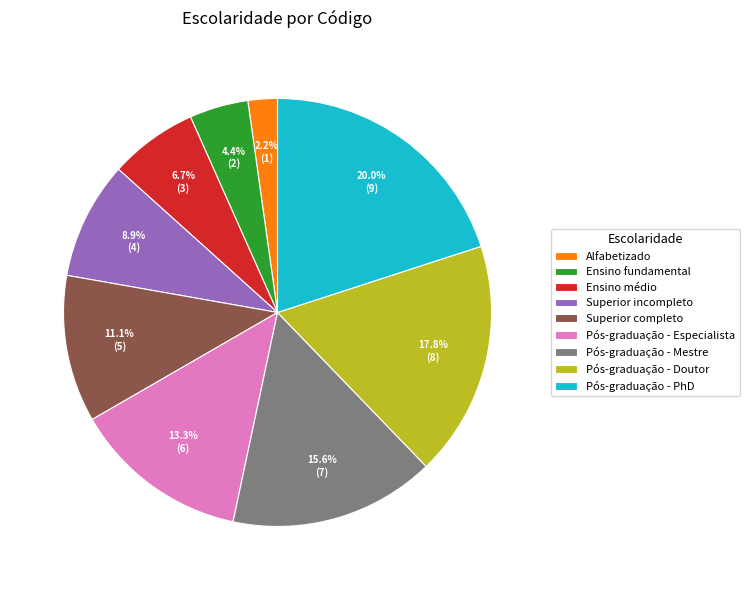

To the nearest percent, what is the average slice percentage?

11%